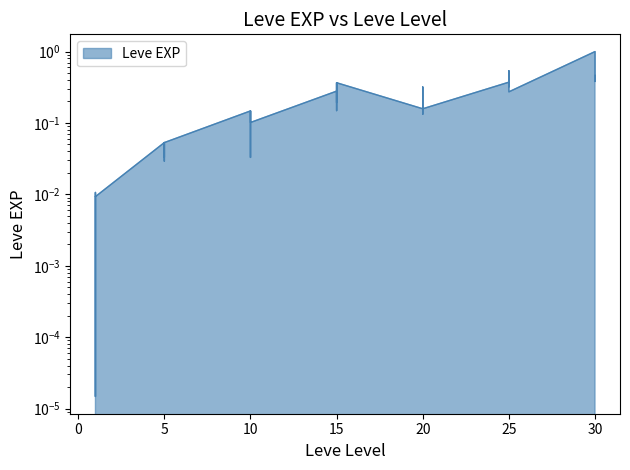

What is the difference between the values at 15 and 20?

0.2